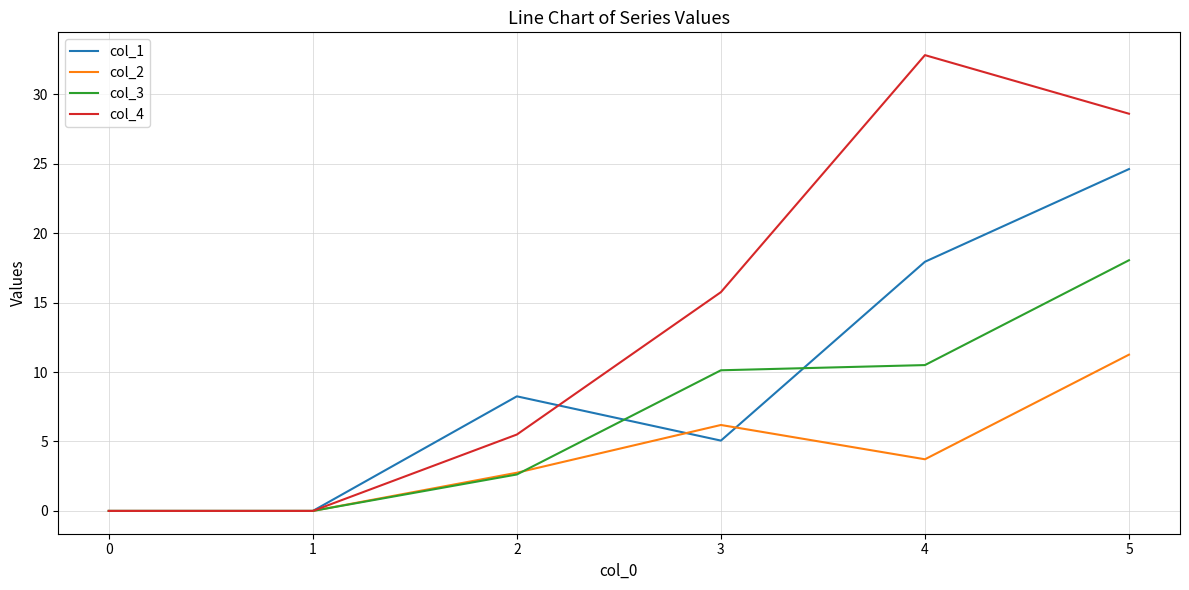

True or false: col_4 has a value of -11.4 at 0.

False